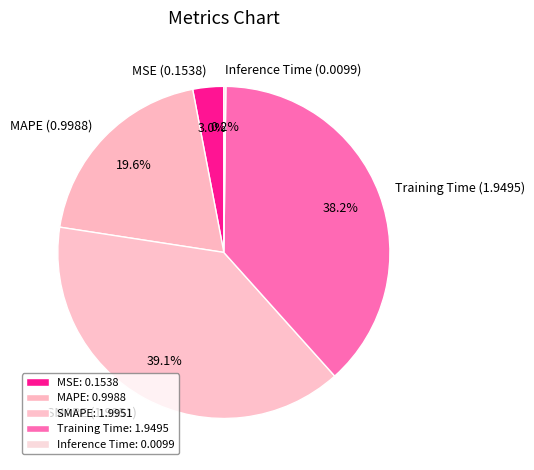

What is the largest slice in the pie chart?

SMAPE